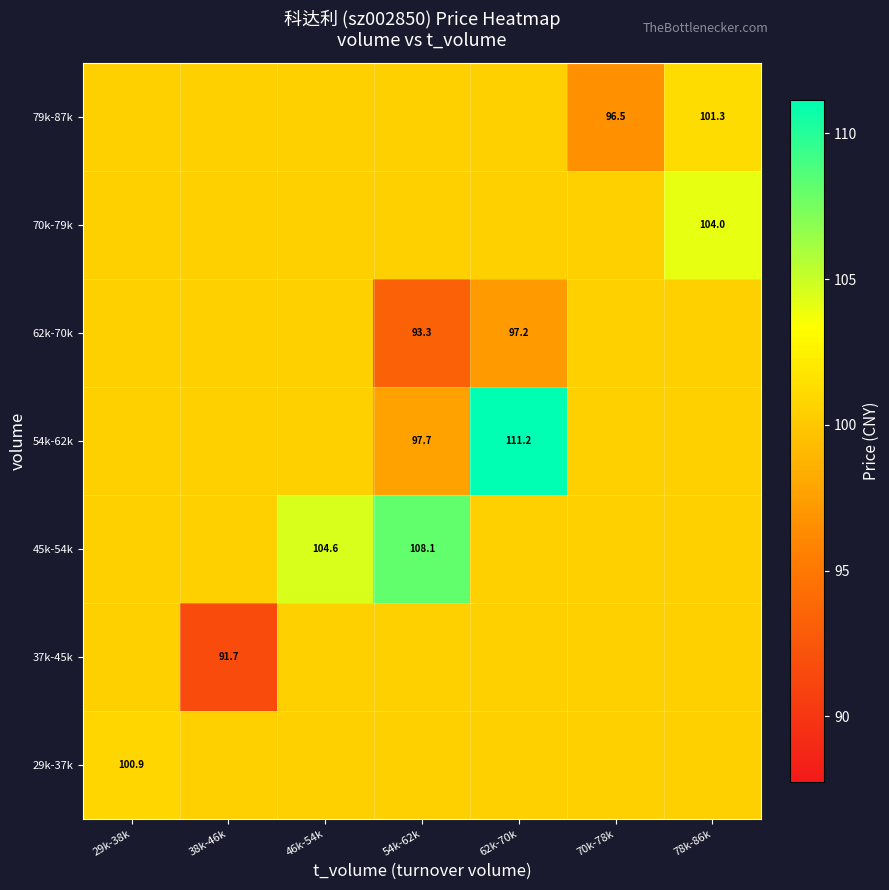

Is the value of 45k-54k at 54k-62k greater than the value of 54k-62k at 62k-70k?

No